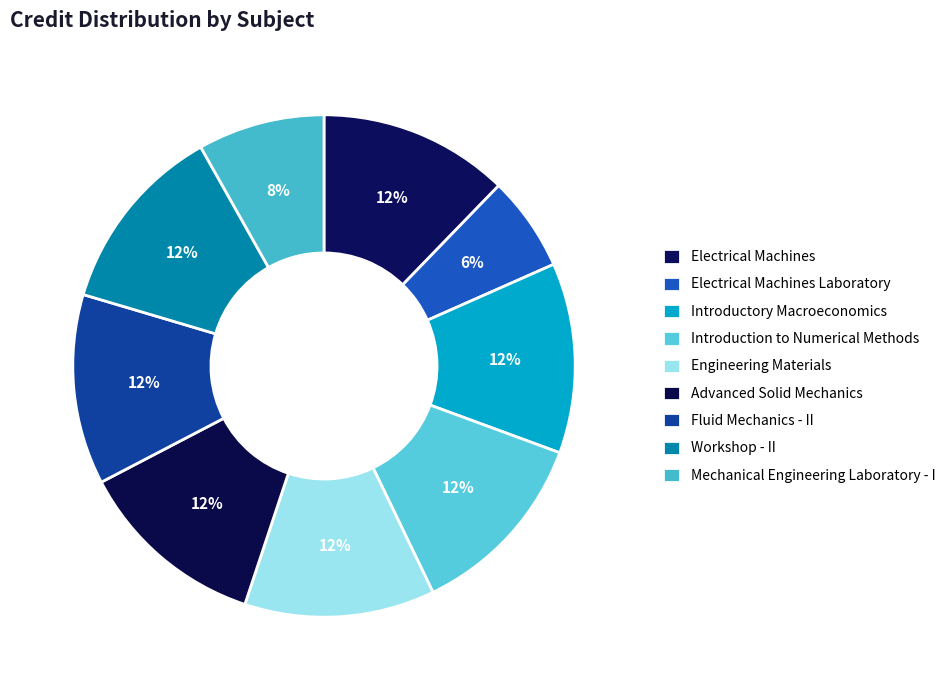

Does Workshop - II account for over 50% of the chart?

No